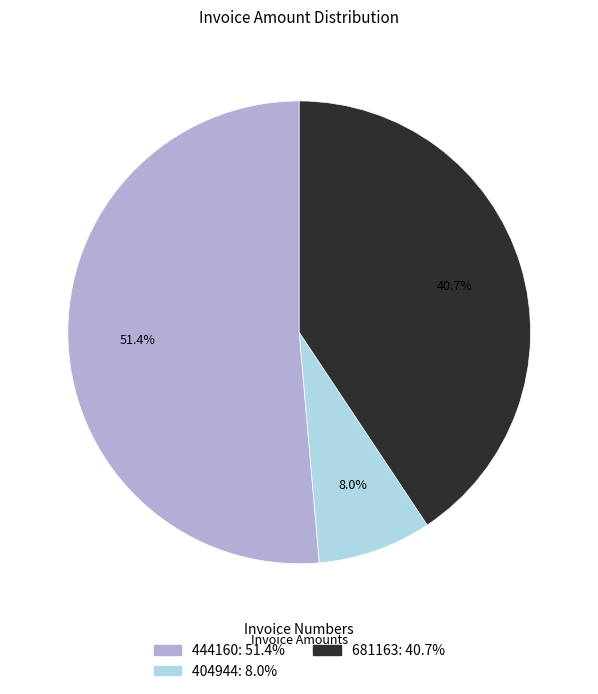

To the nearest percent, what is the difference between the largest and smallest slice percentages?

43%